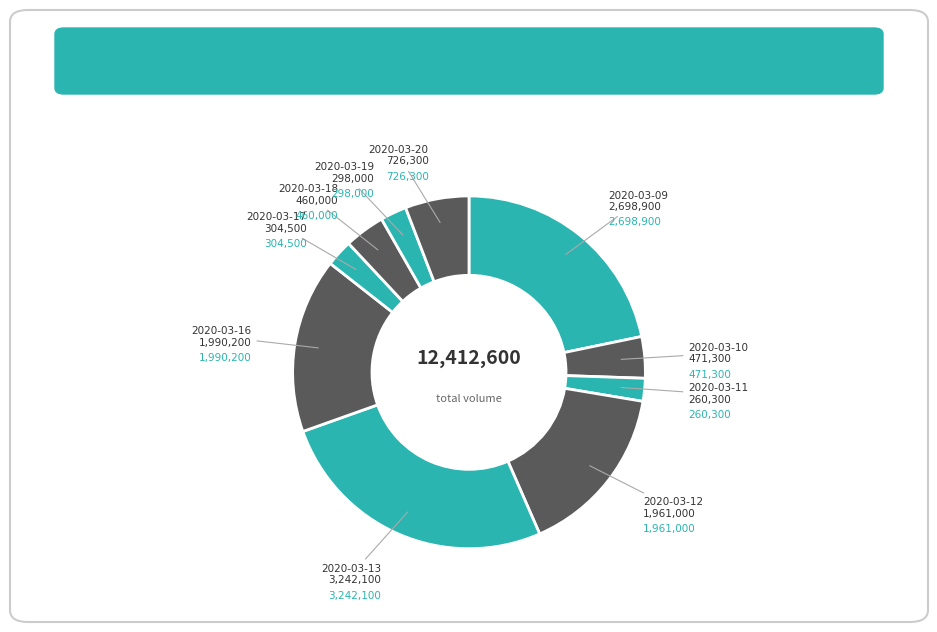

How many slices are in this pie chart?

10